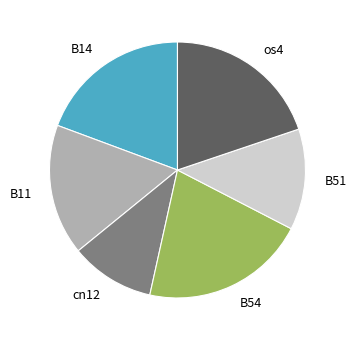

Approximately how many times larger is the value at cn12 compared to B51?

0.8